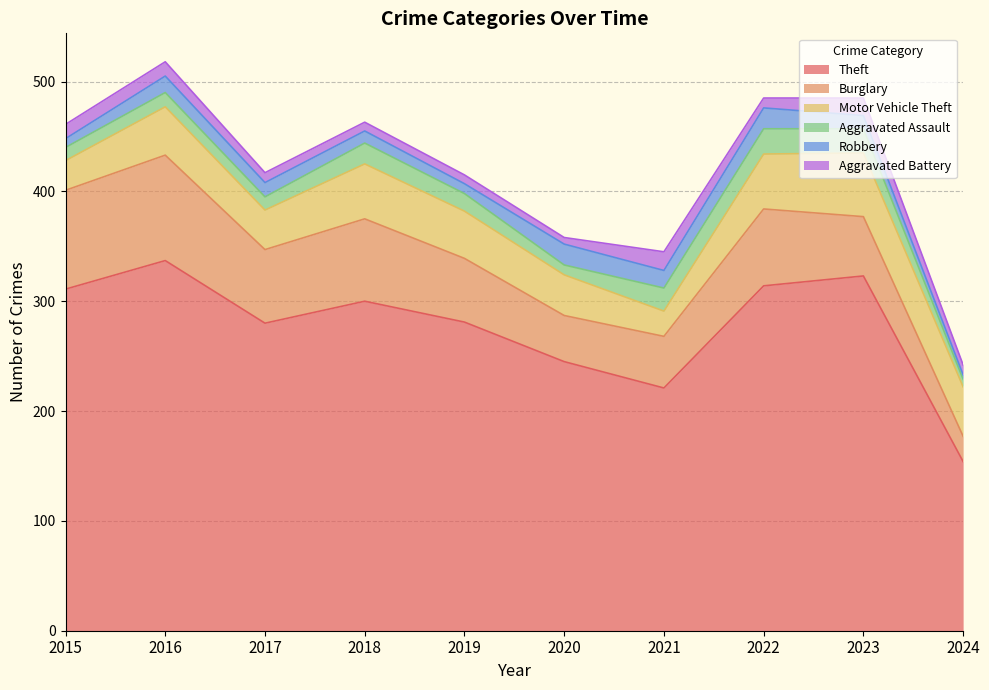

What is the value of the Burglary point at the 5th from the left?

58